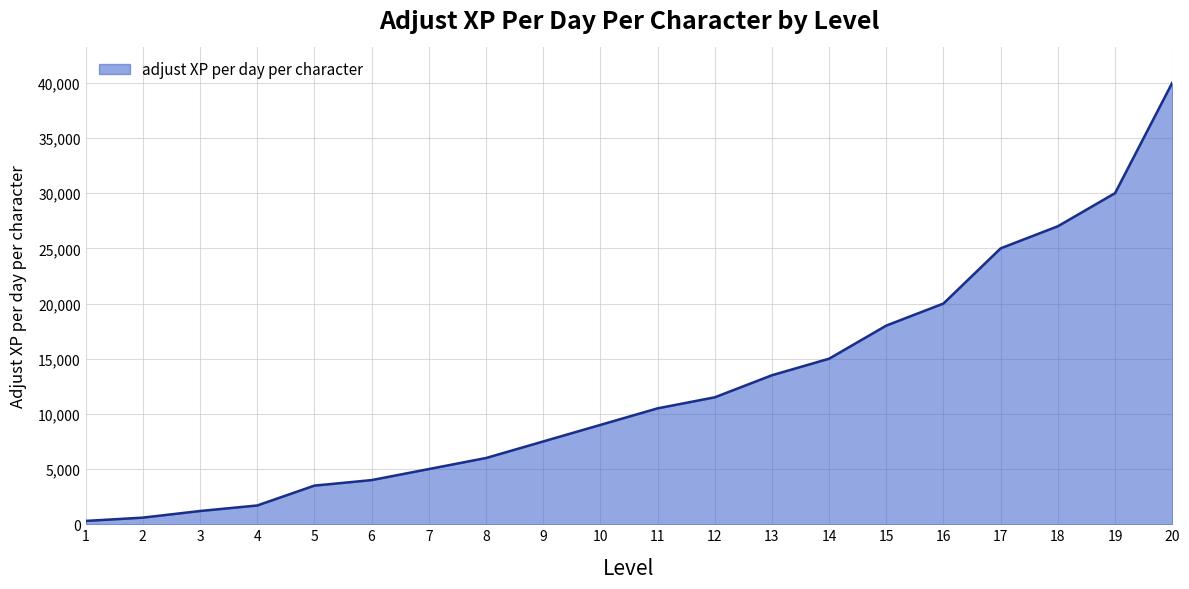

What is the difference between the maximum and minimum values?

39700